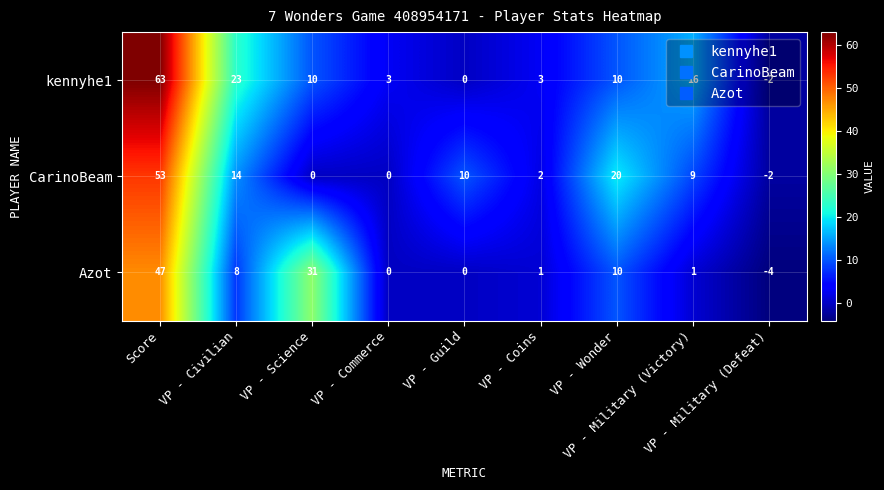

Rank the series by their maximum value, from lowest to highest.

Azot, CarinoBeam, kennyhe1